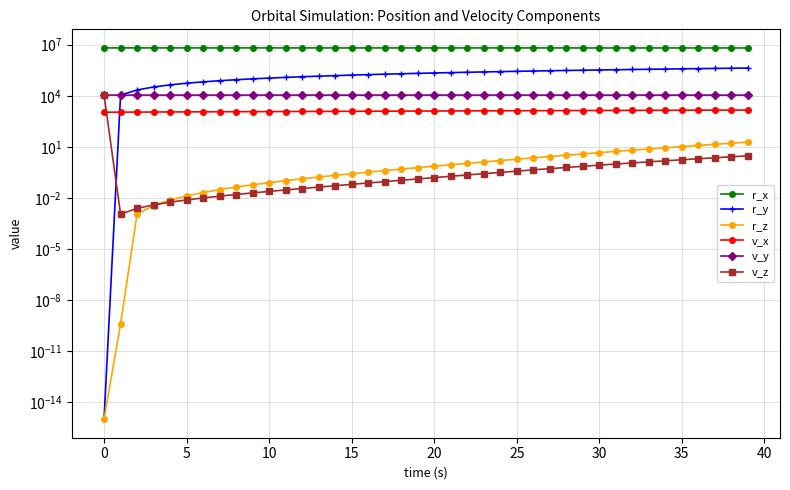

What is the difference between the maximum and second lowest values in the v_x series?

360.5